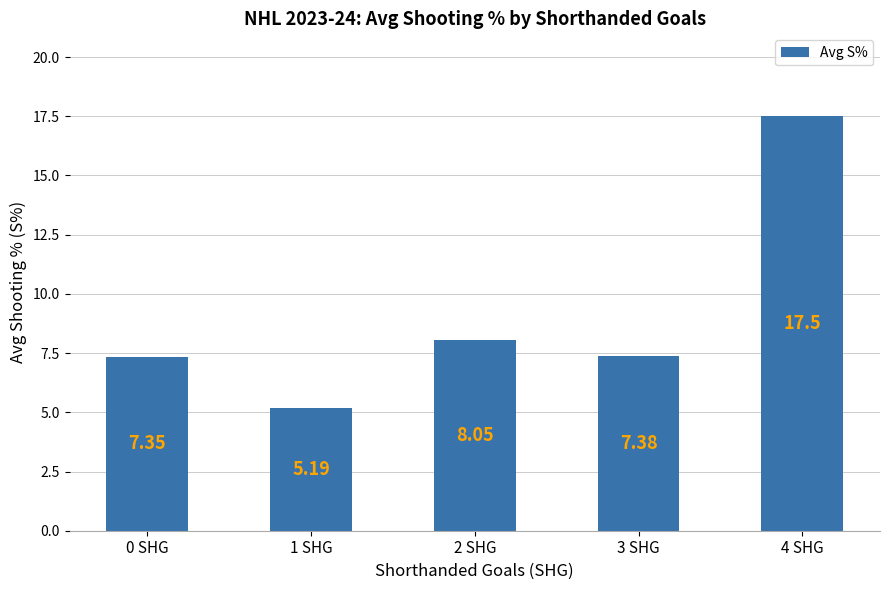

At which label does the data first exceed 7?

0 SHG